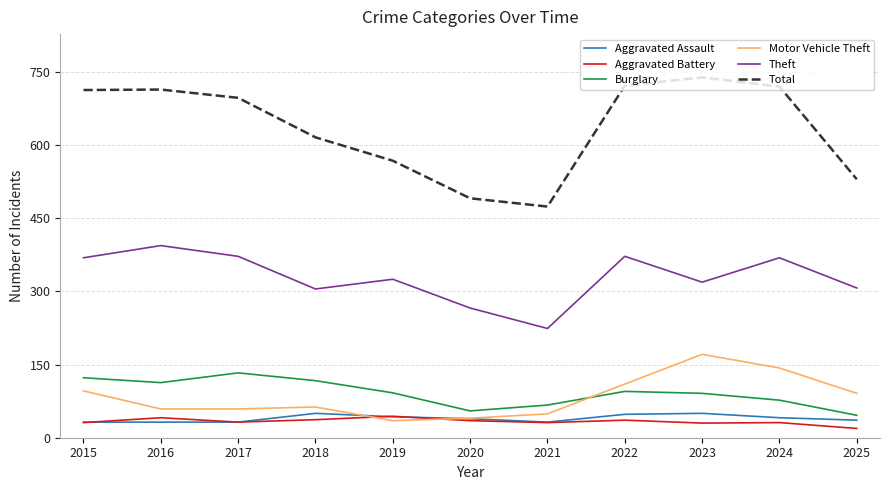

What is the smallest value displayed?

19